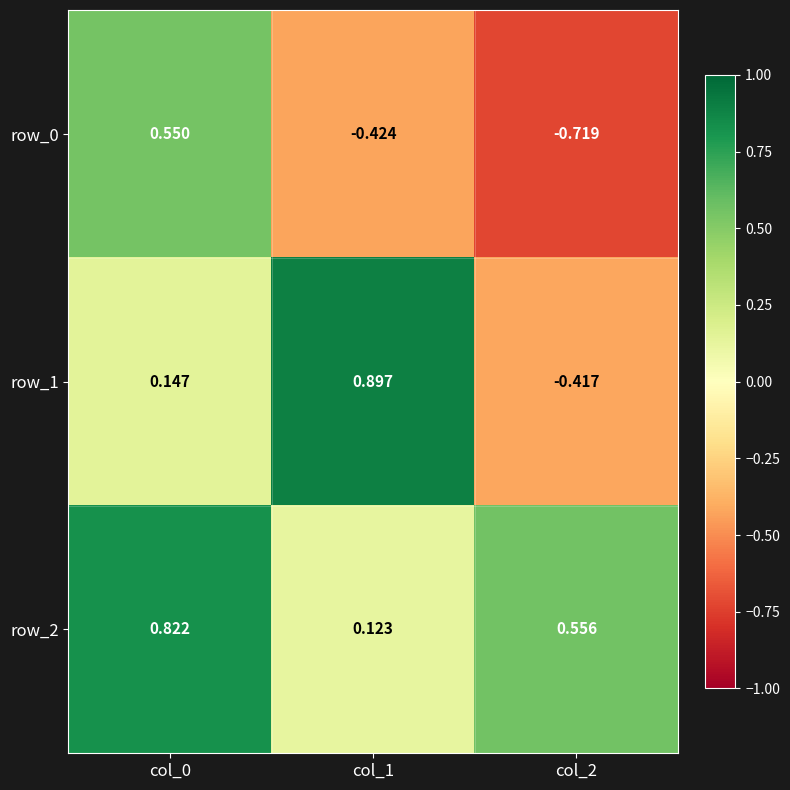

Which has a higher value, col_1 or col_0?

col_0